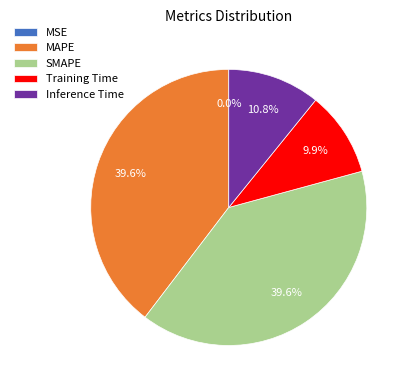

What percentage do MAPE and Inference Time together represent?

50.5%